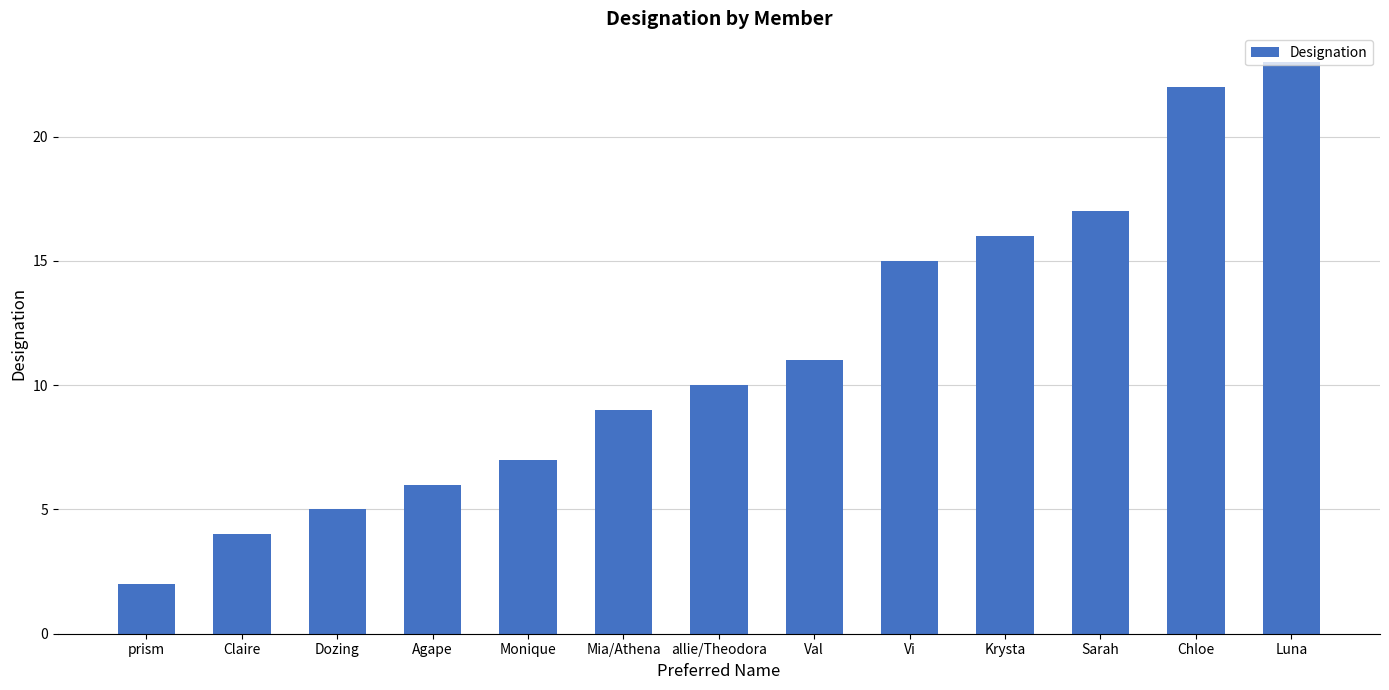

Reading left to right, extract all data points from this chart.

2	4	5	6	7	9	10	11	15	16	17	22	23